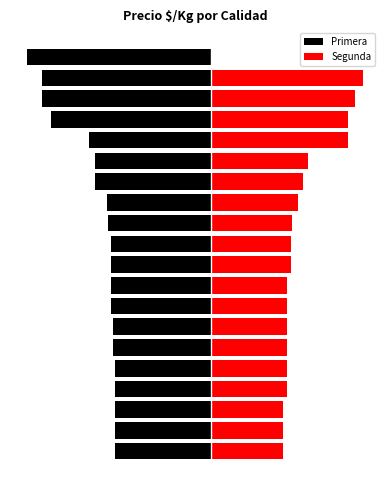

The Primera series shows -331 at 12. True or false?

True